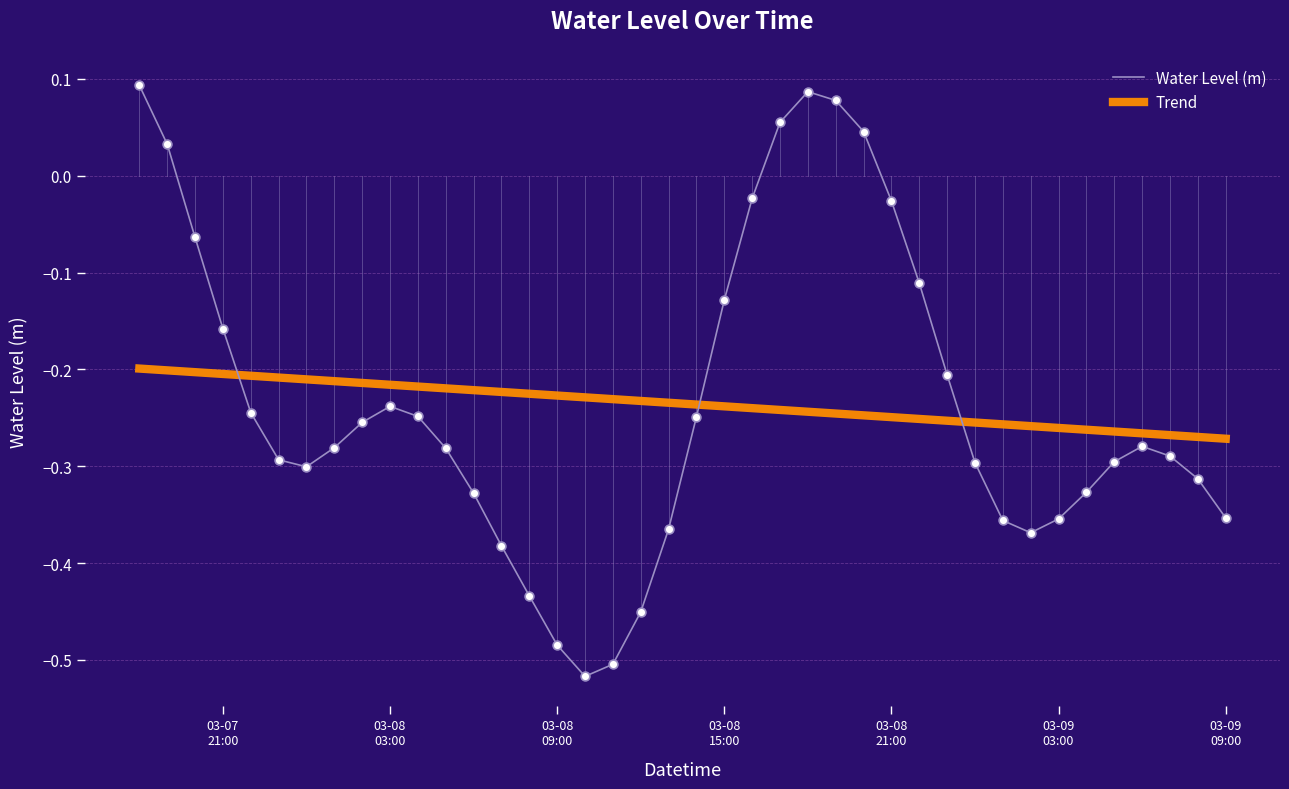

What is the change in value from 2025-03-07 21:00:00 to 2025-03-09 02:00:00?

-0.2